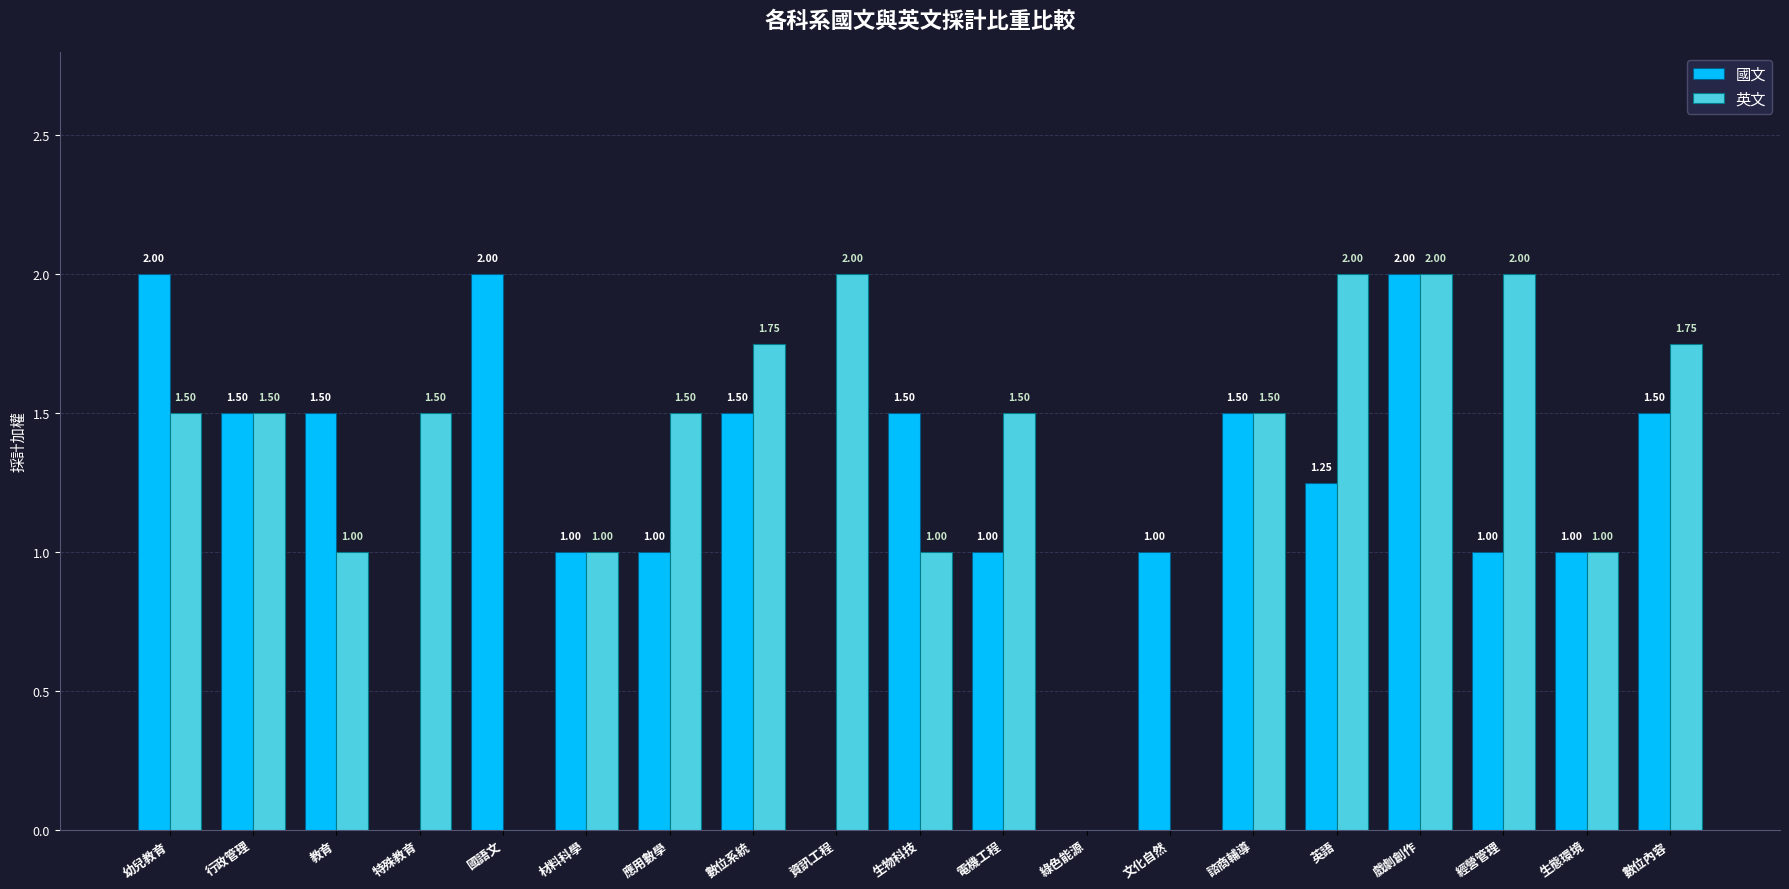

What is the sum of the 英文 values at 國語文 and 戲劇創作?

2.0